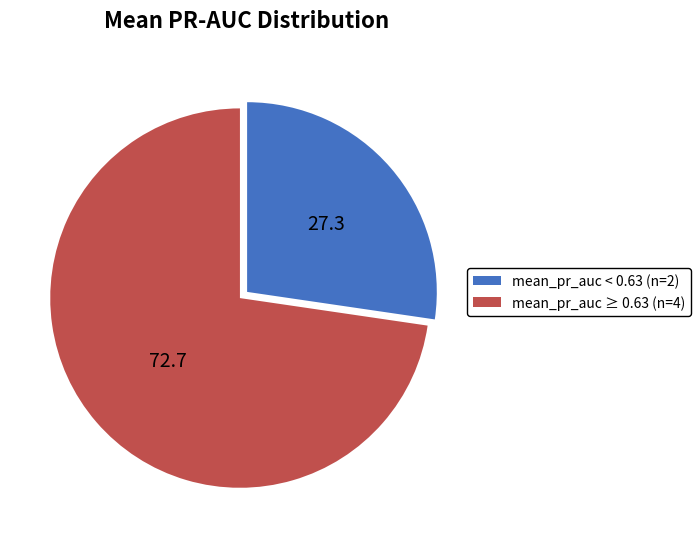

What is the ratio of the value at mean_pr_auc ≥ 0.63 (n=4) to the value at mean_pr_auc < 0.63 (n=2)?

2.7